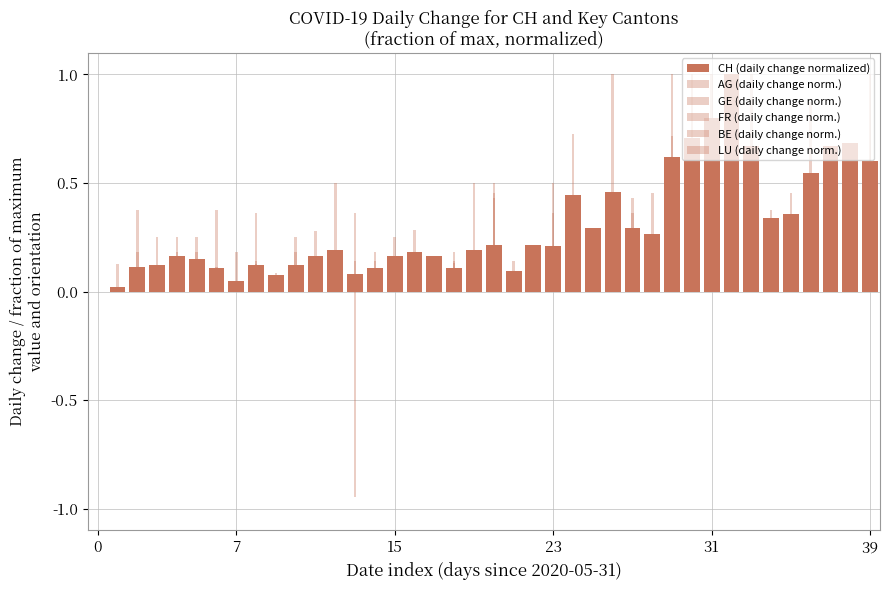

Rank the series by their maximum value, from highest to lowest.

CH (daily change normalized), AG (daily change norm.), GE (daily change norm.), FR (daily change norm.), BE (daily change norm.), LU (daily change norm.)